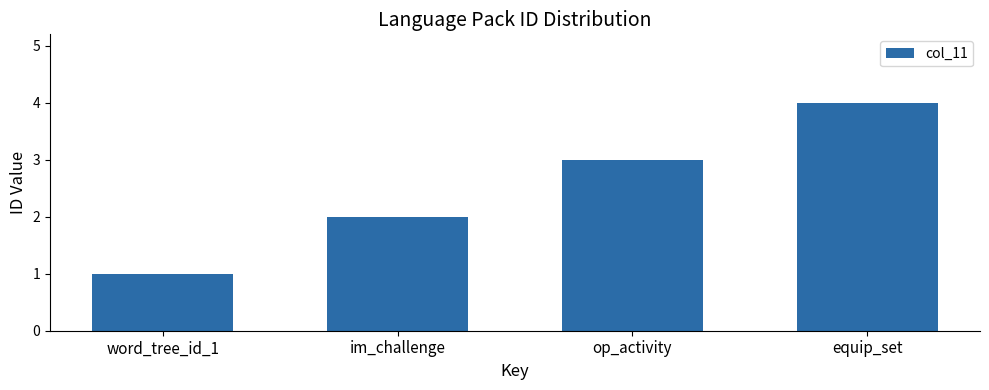

How many bars are there in total?

4